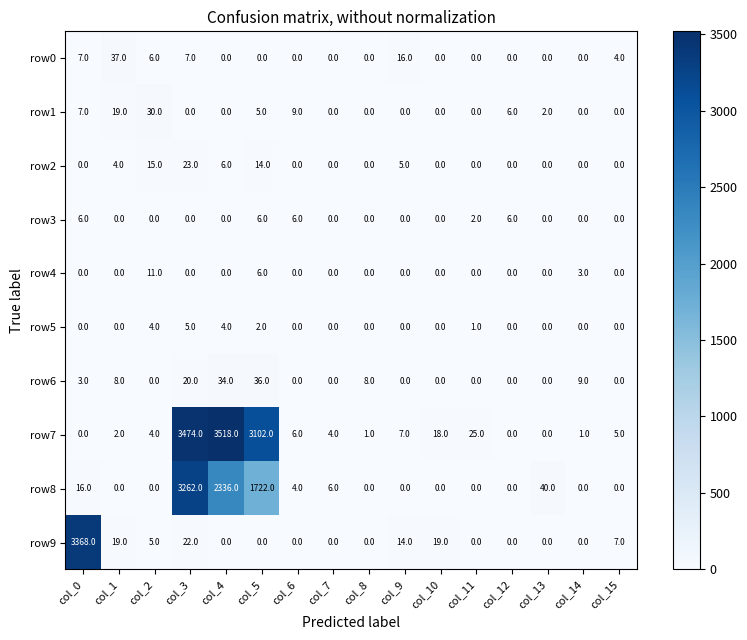

What is the total value across all series at col_0?

3407